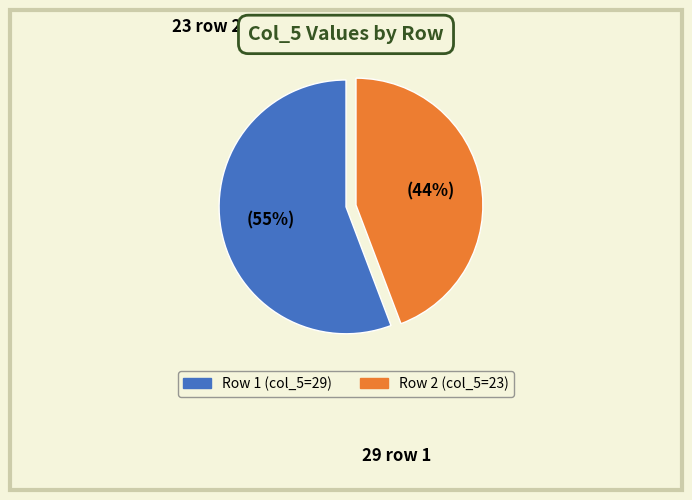

Do 1 and 2 together represent more than half of the pie?

Yes